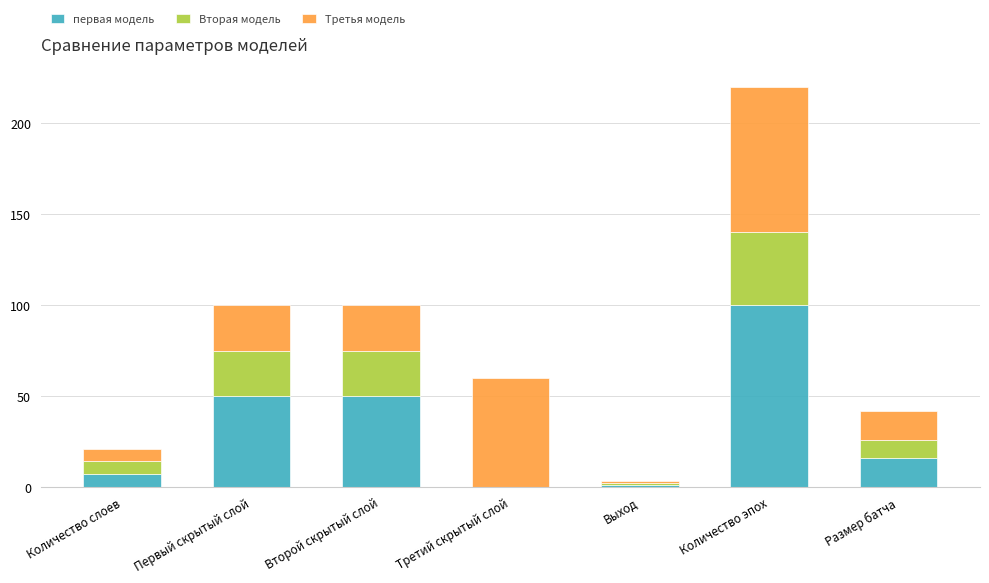

What is the approximate value of первая модель at Второй скрытый слой, to the nearest 50?

50